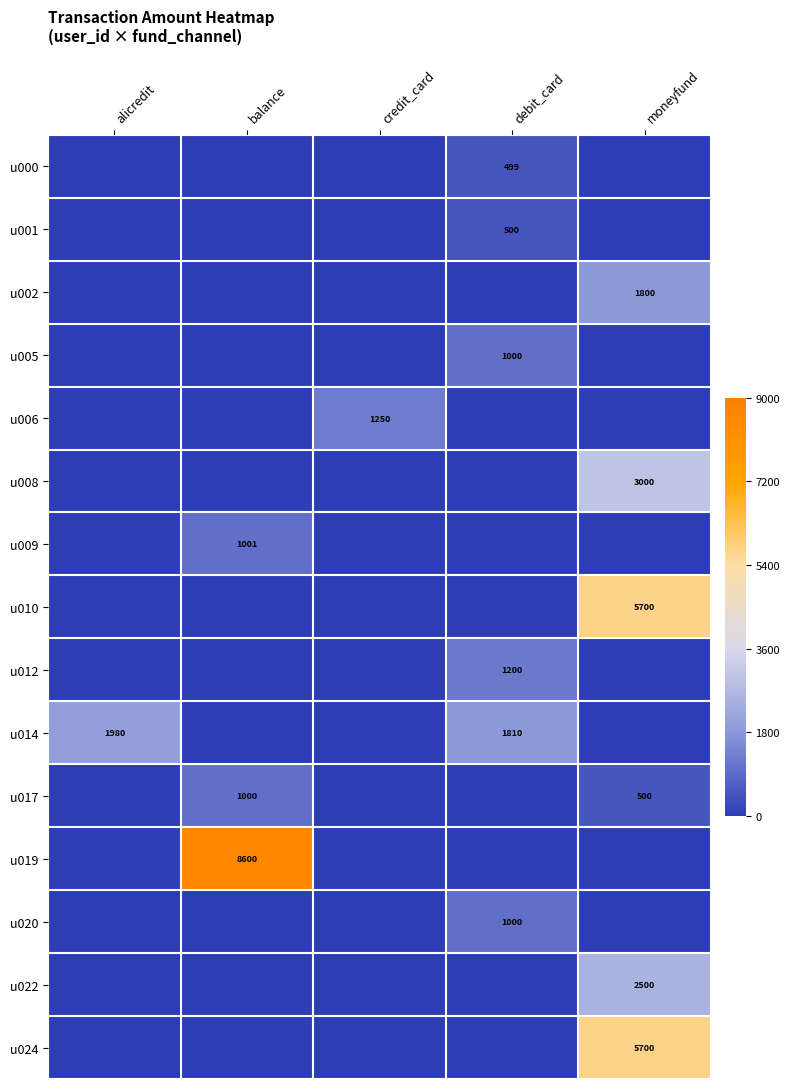

Is it true that u001 equals 868 at debit_card?

False